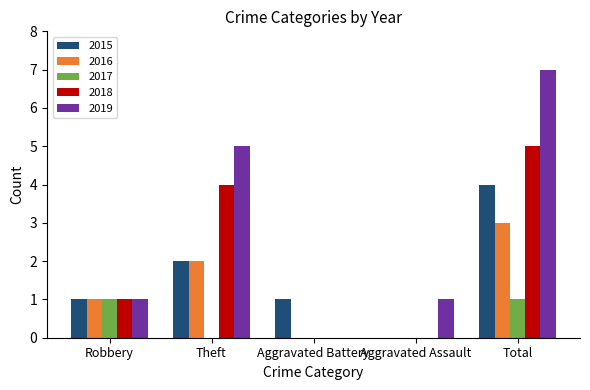

Which series changed the most between Theft and Aggravated Battery?

2019